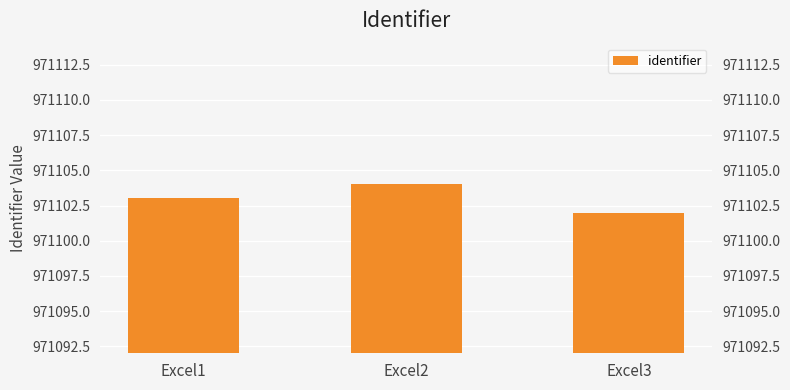

Reading right to left, list all the values displayed in this chart.

Excel3=971102	Excel2=971104	Excel1=971103